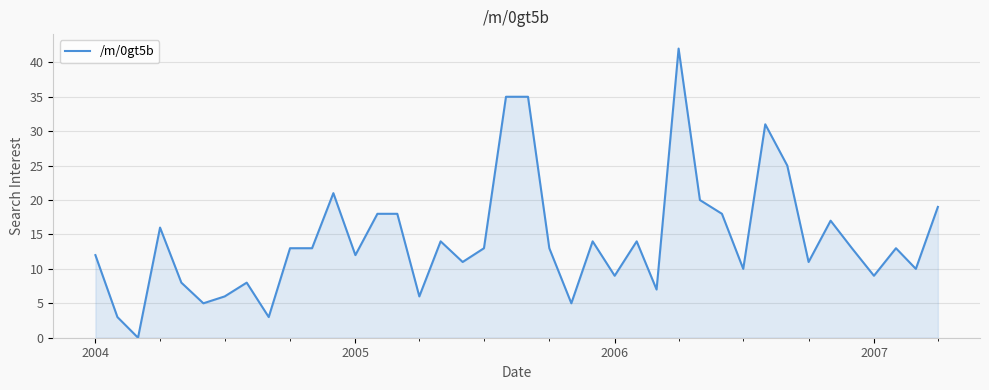

What is the maximum value shown in the chart?

42